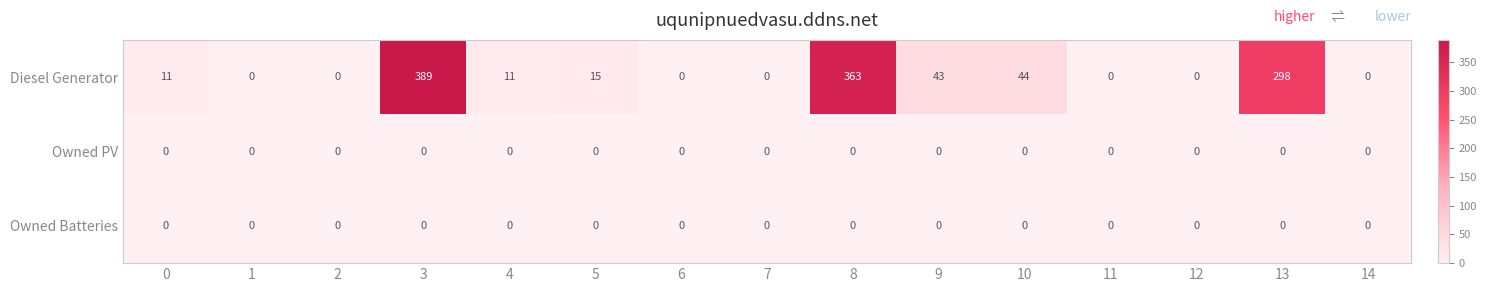

At which label is Diesel Generator closest to 194?

13